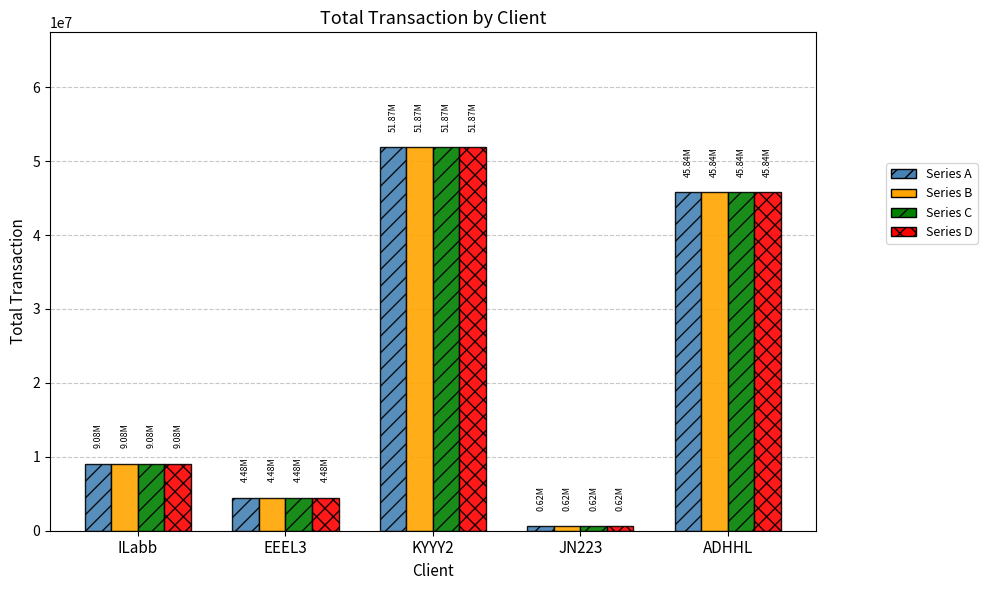

What is the difference between the second highest and minimum values in the Series C series?

45220655.3